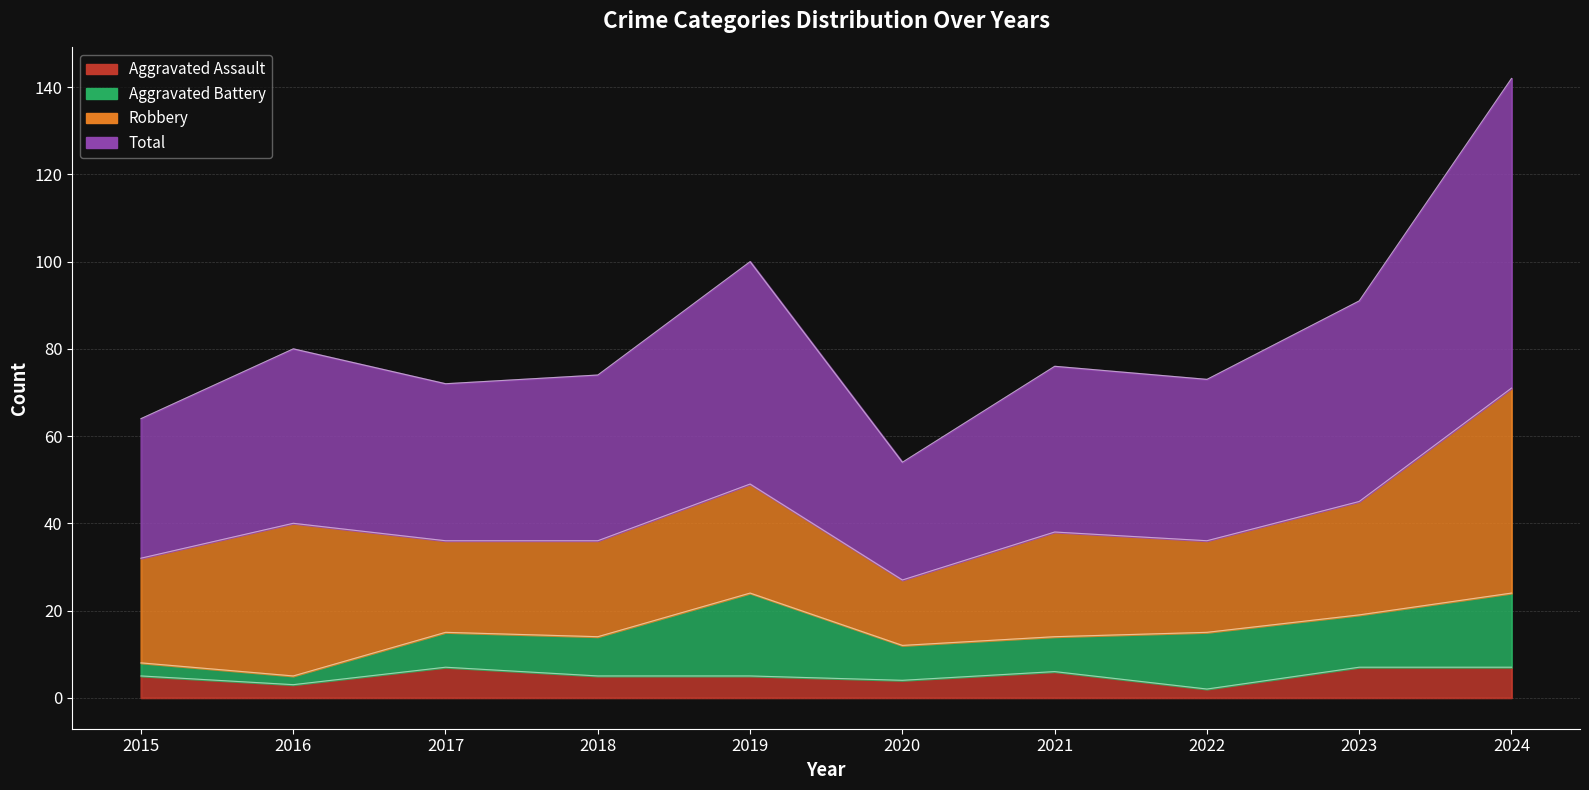

What is the total value across all series at 2020?

58